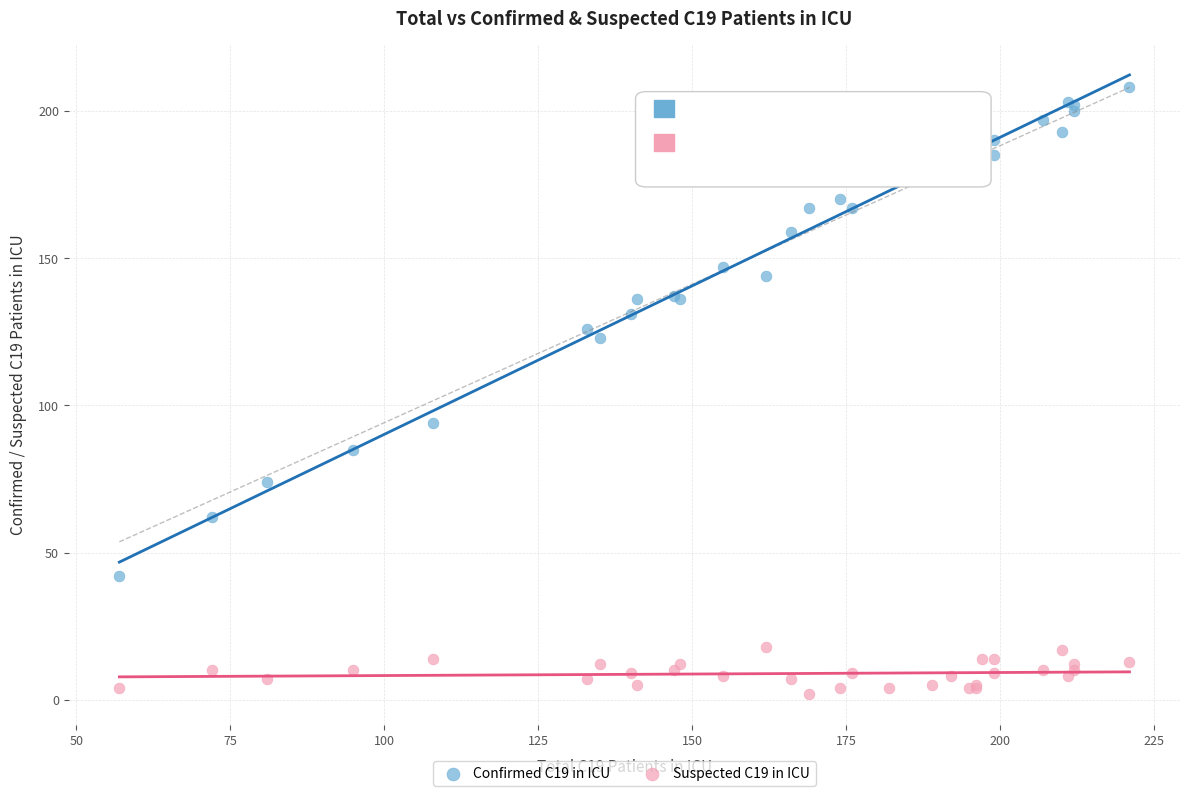

Which series reaches the maximum Y coordinate?

Confirmed C19 in ICU